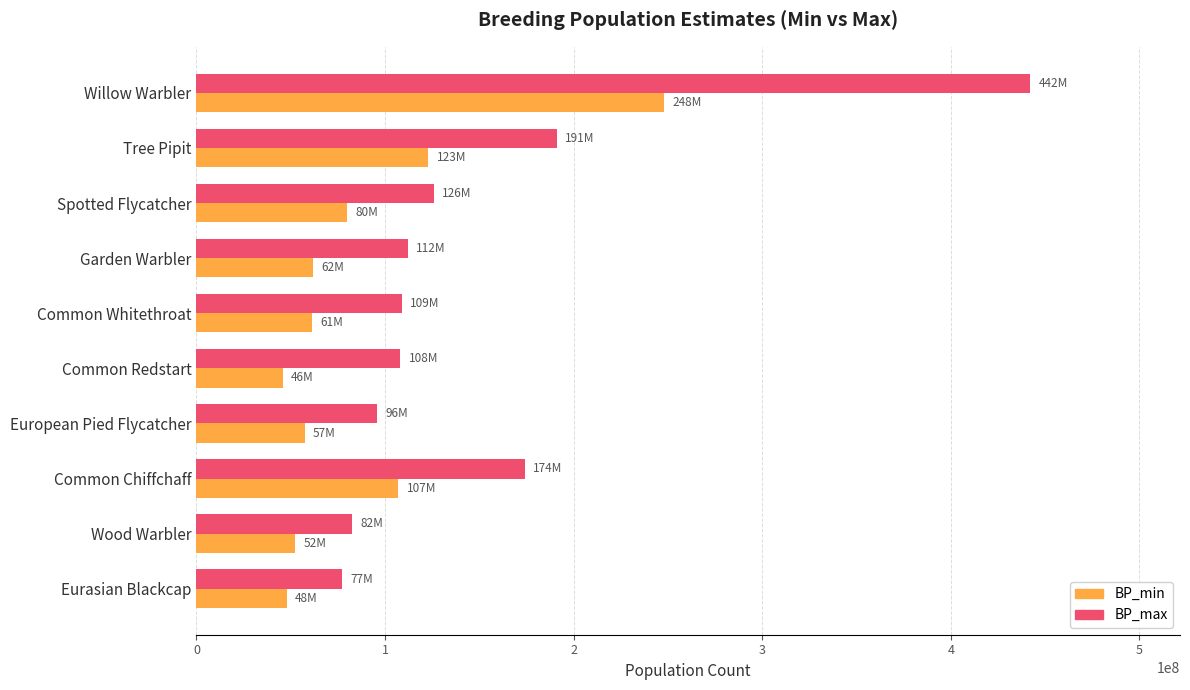

Between Tree Pipit and Wood Warbler, which series saw the biggest shift?

BP_max